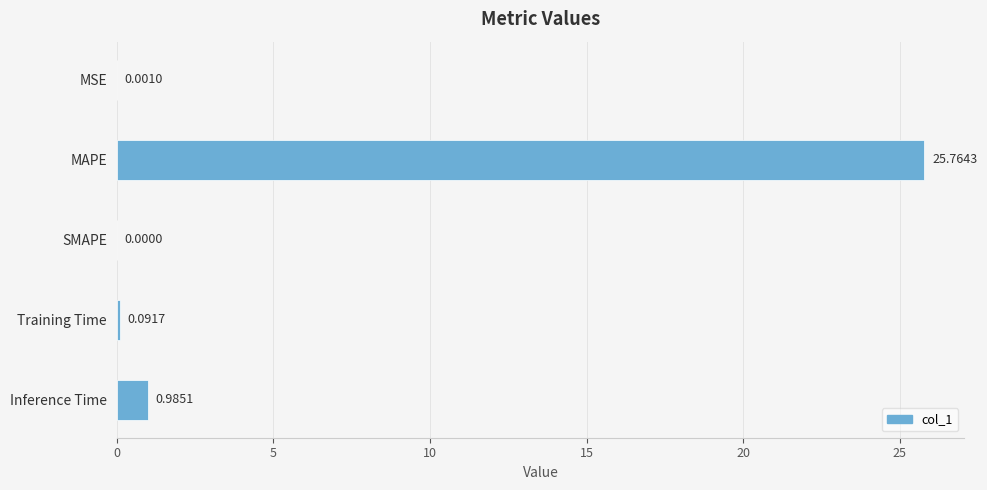

At which label is the value closest to 12?

Inference Time